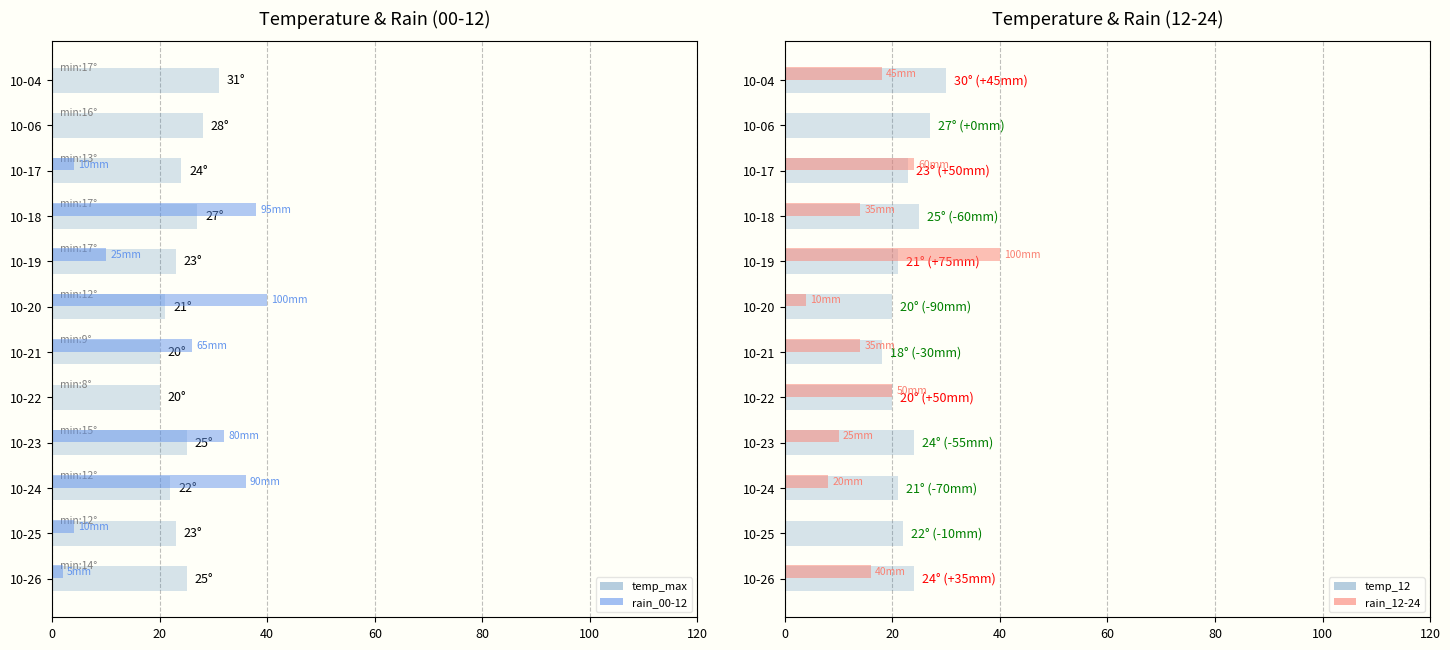

What is the lowest value of the temp_12 series?

18